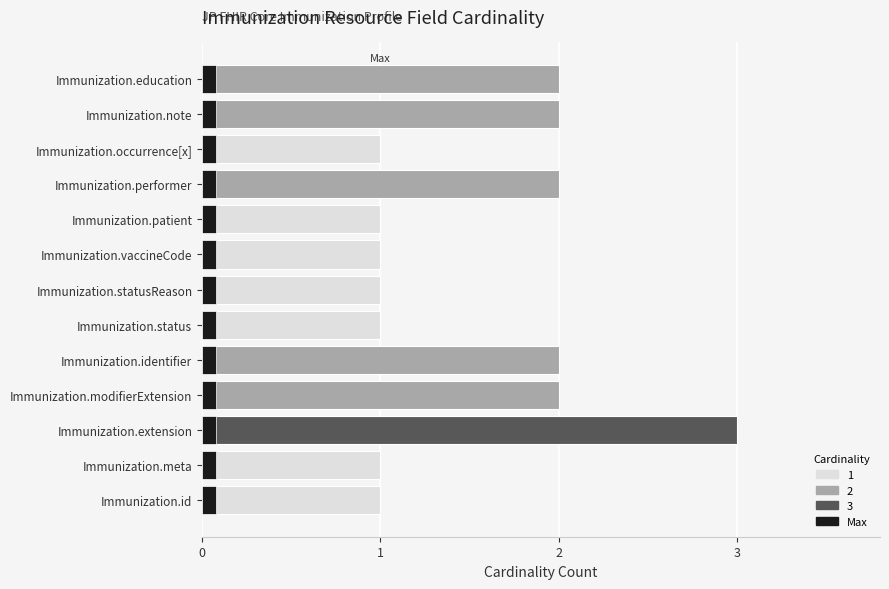

What is the ratio of the value at Immunization.statusReason to the value at Immunization.status?

1.0